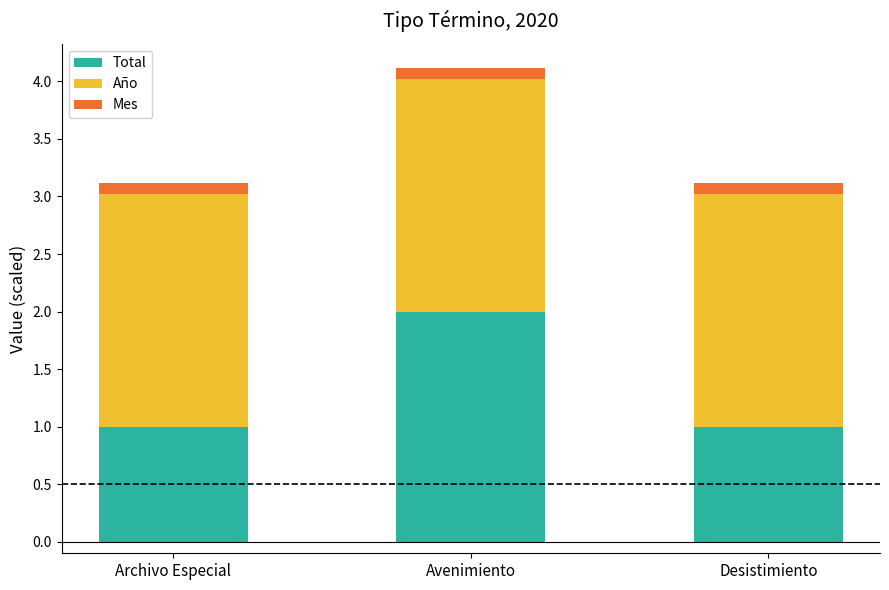

Reading right to left, list the values for the Total series.

1.0	2.0	1.0